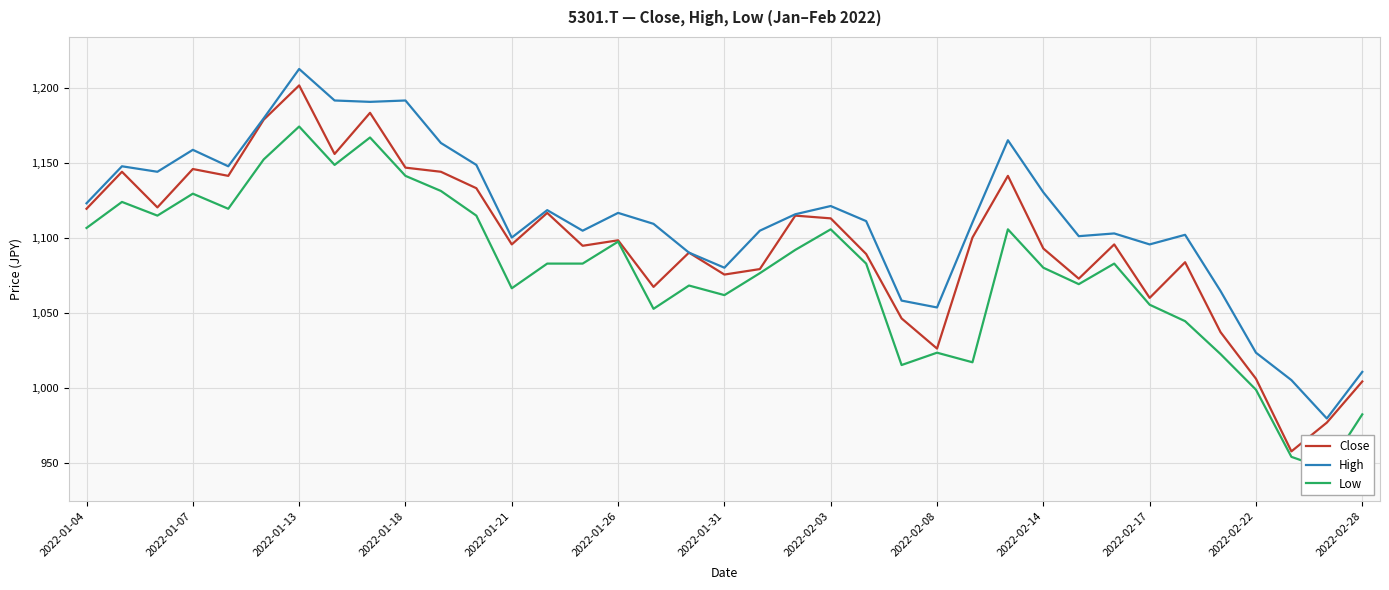

How many data points in Close are less than 1095?

17